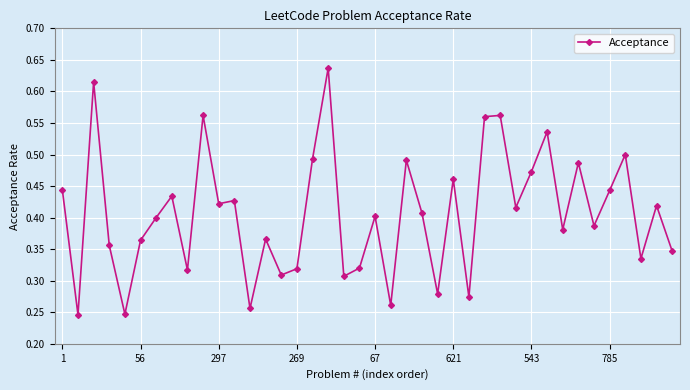

True or false: the data has more than 0 interior local peaks.

True